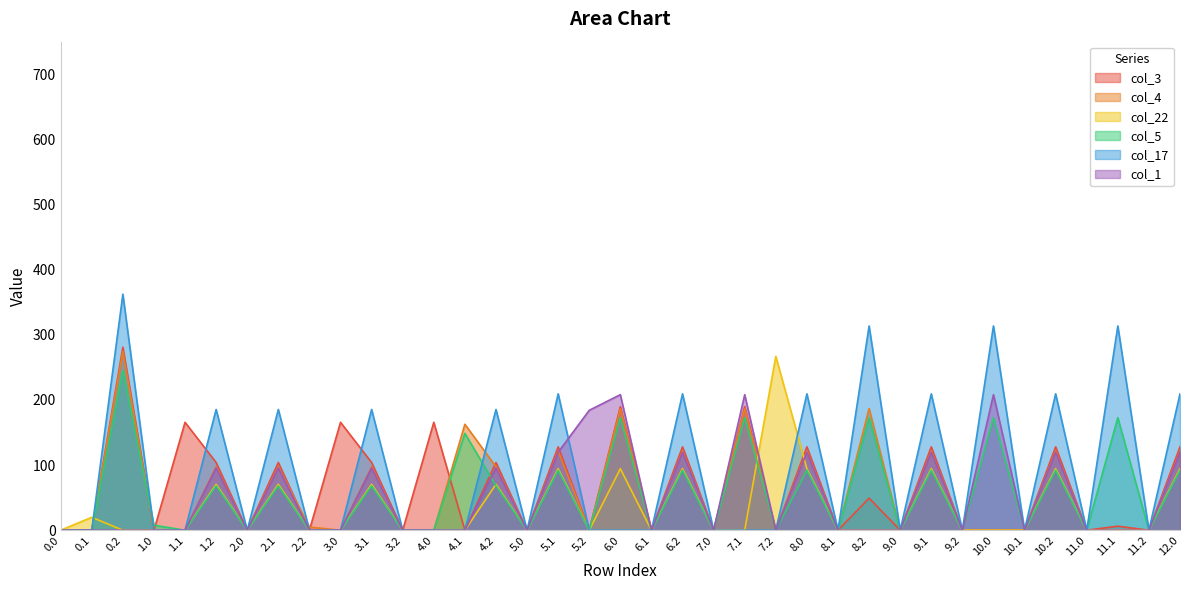

Where is col_22 nearest to the value 133?

5.1